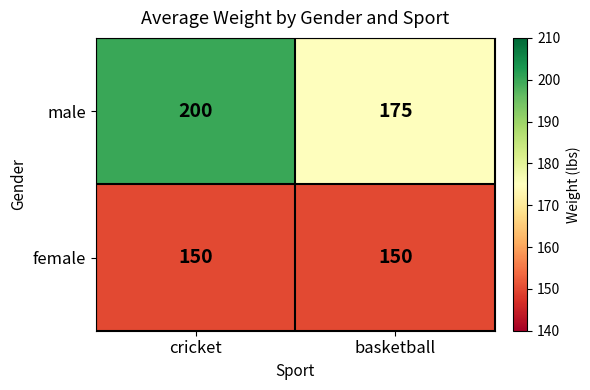

At which label does male reach its minimum?

basketball